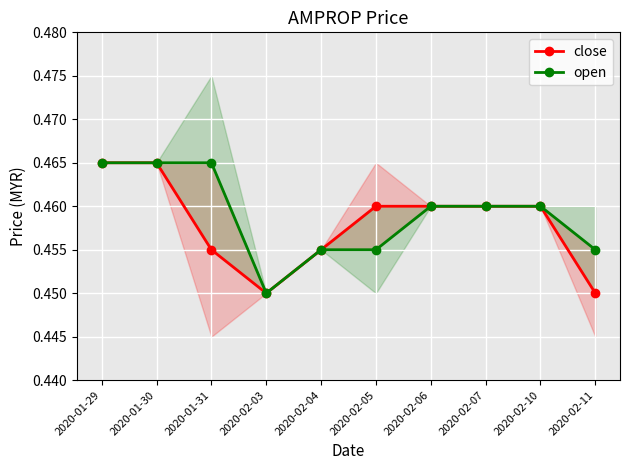

At 2020-01-31, list the series in order from largest to smallest.

open, close